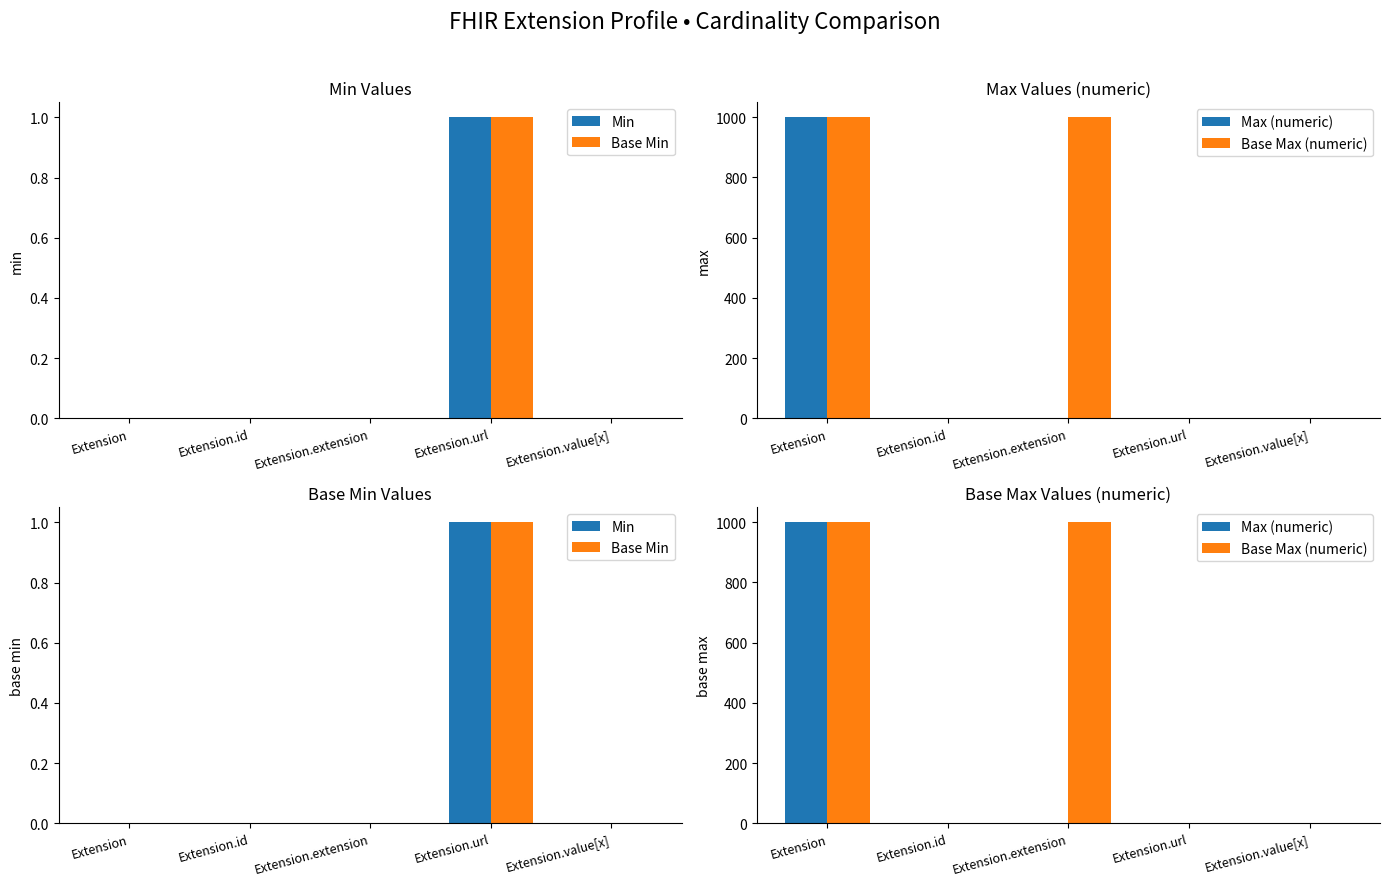

The value of Max (numeric) at Extension is 999. True or false?

True